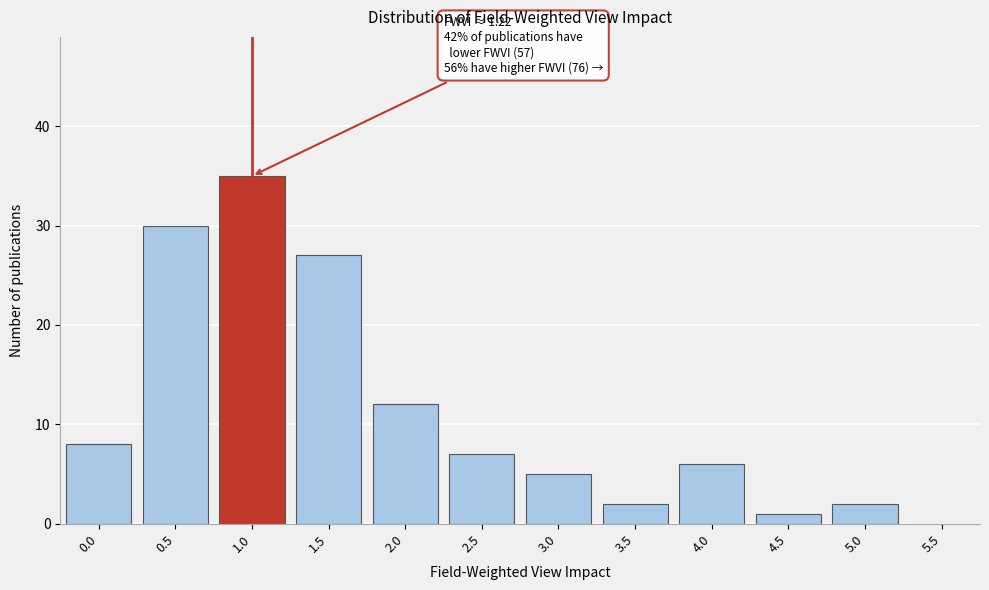

Reading left to right, transcribe all the data shown in this chart.

0.0=8	0.5=30	1.0=35	1.5=27	2.0=12	2.5=7	3.0=5	3.5=2	4.0=6	4.5=1	5.0=2	5.5=0